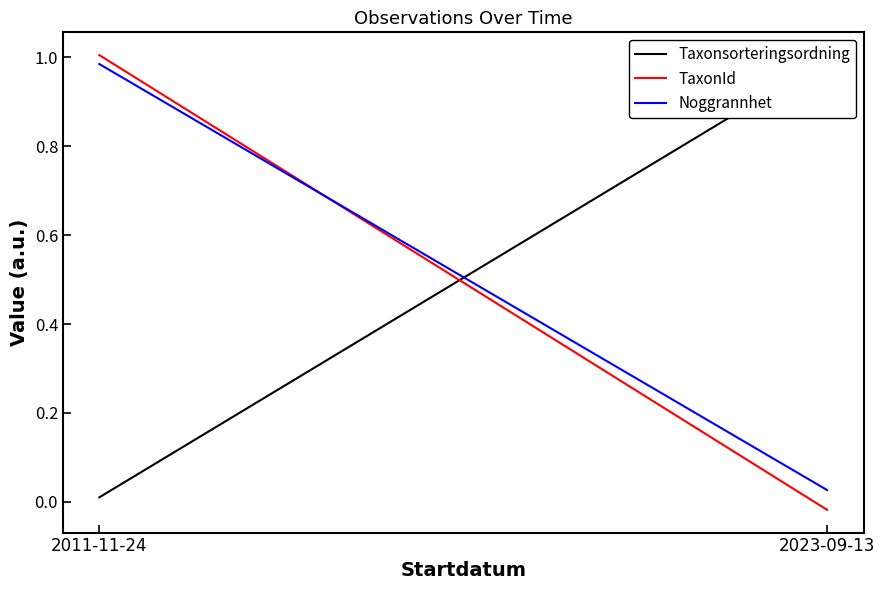

The value of Noggrannhet at 2023-09-13 is 0.0. True or false?

False